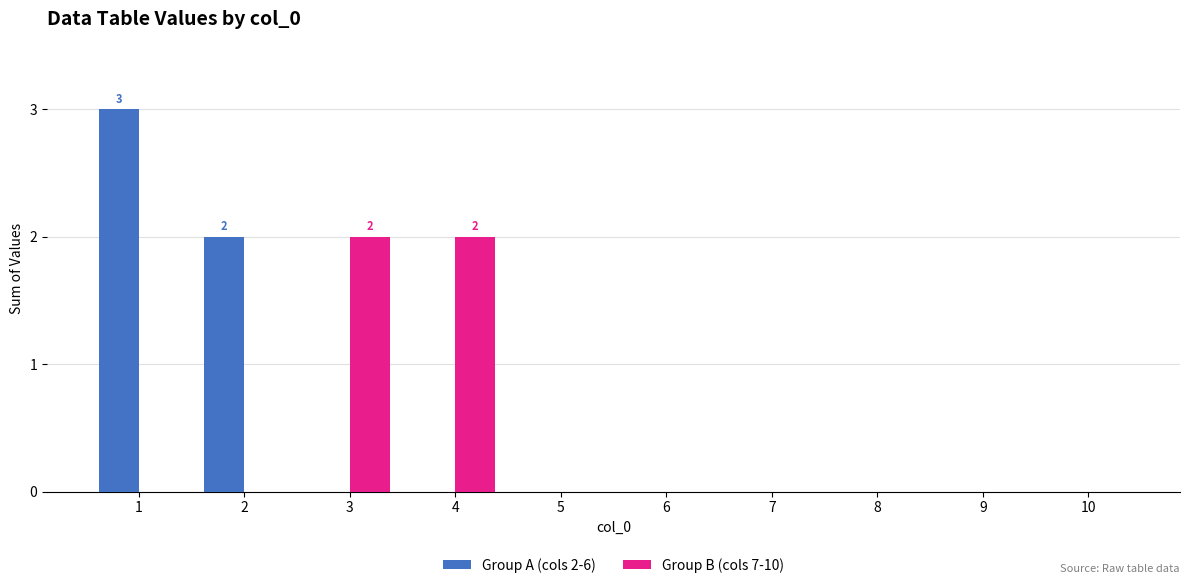

What is the sum of all Group B (cols 7-10) values?

4